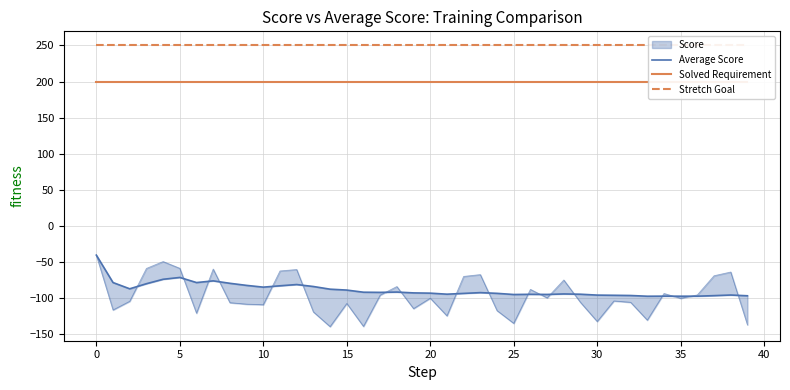

What is the difference between the maximum and minimum values in the Average Score series?

56.9